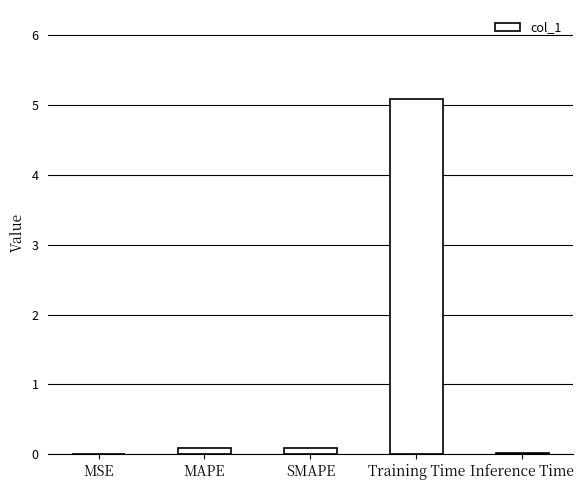

The chart shows a value of 0.0 at Inference Time. True or false?

True